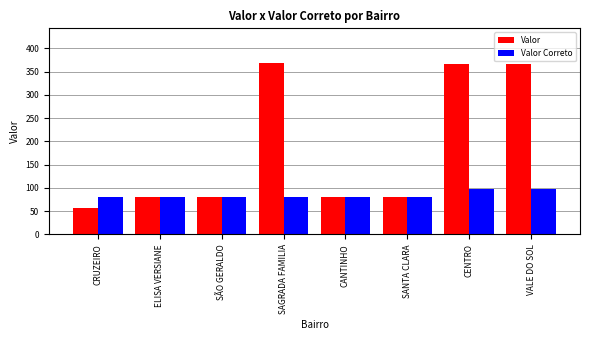

How many data points does each series have?

8